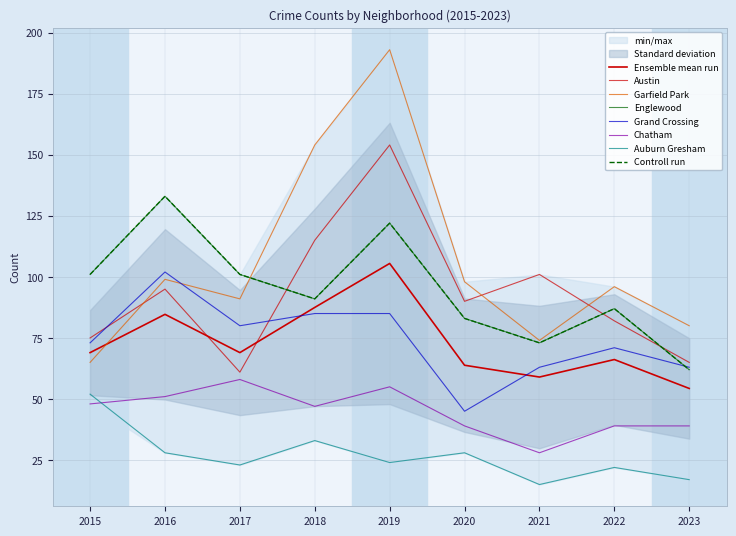

Which category has the lowest value across all series?

2021